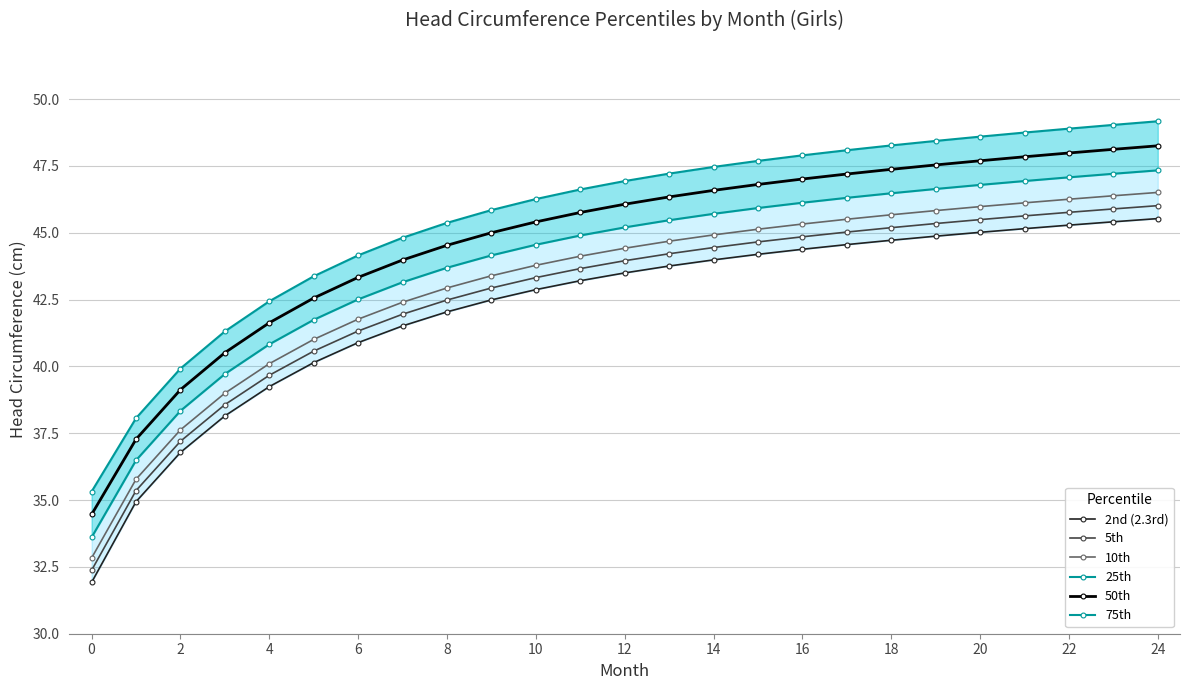

True or false: 75th and 2nd (2.3rd) cross at least once.

False